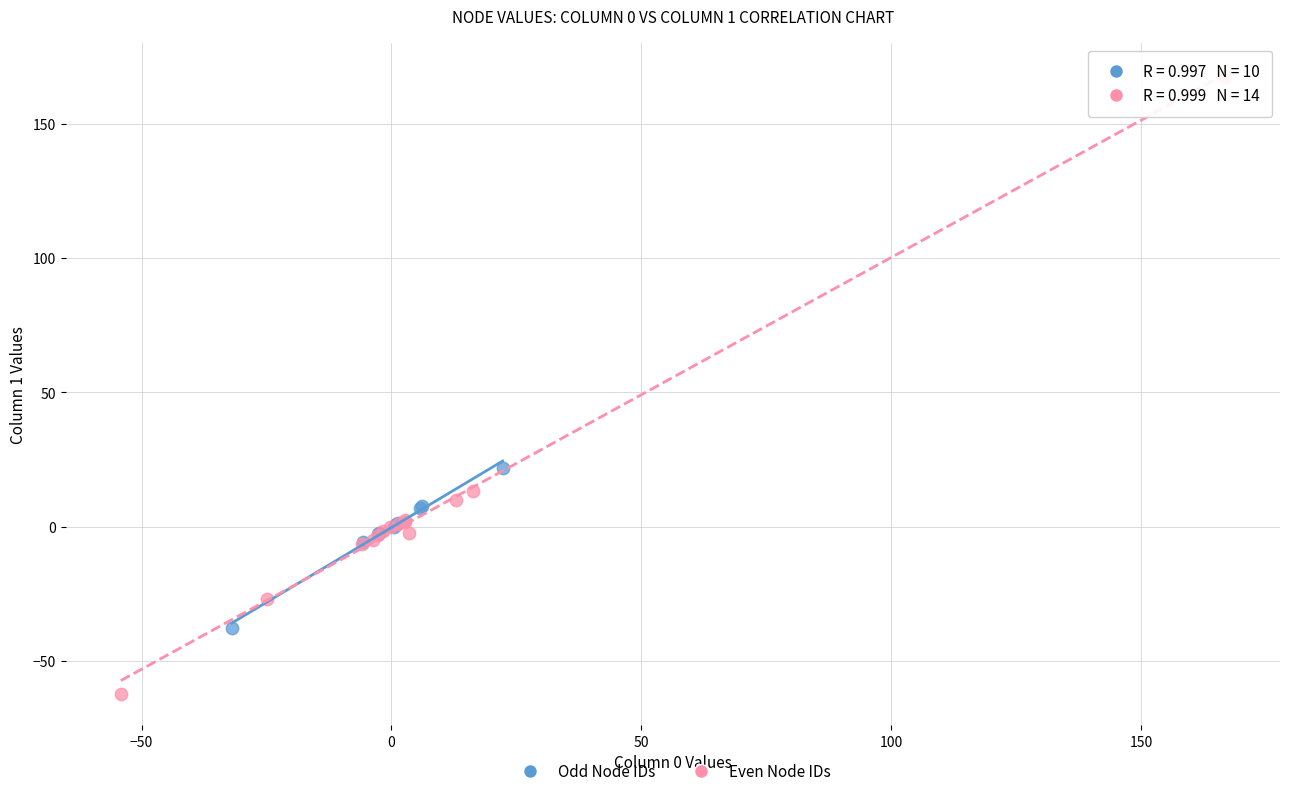

Which series reaches the maximum Y coordinate?

Even Node IDs